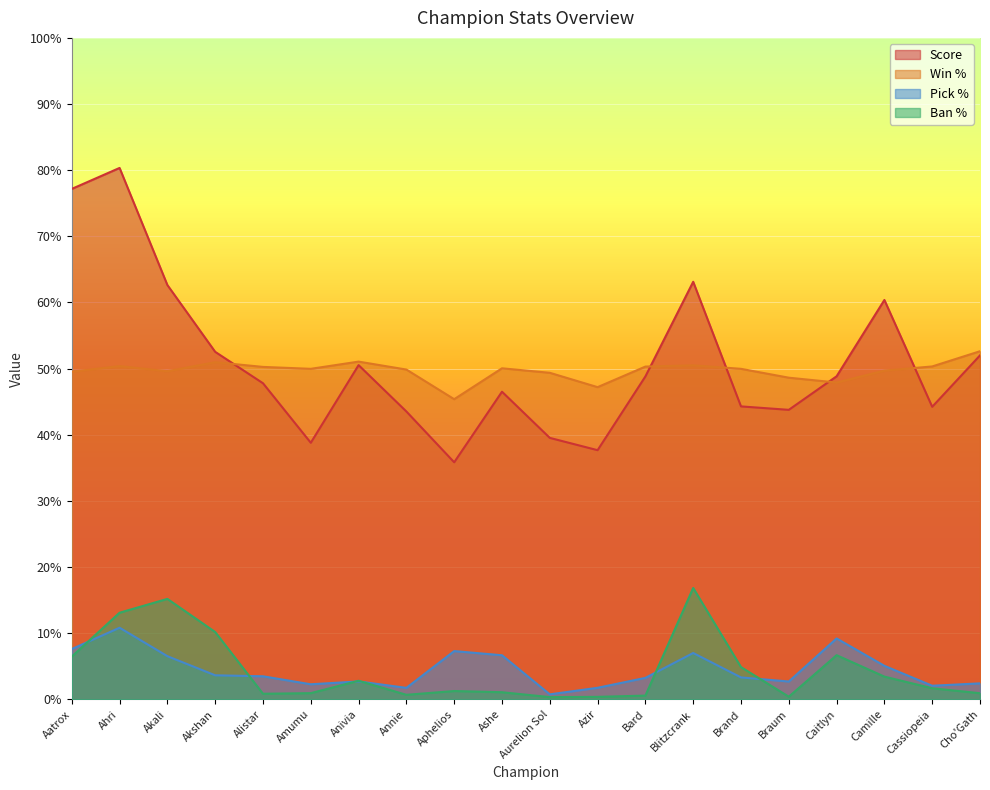

How many lines are shown in the chart?

4